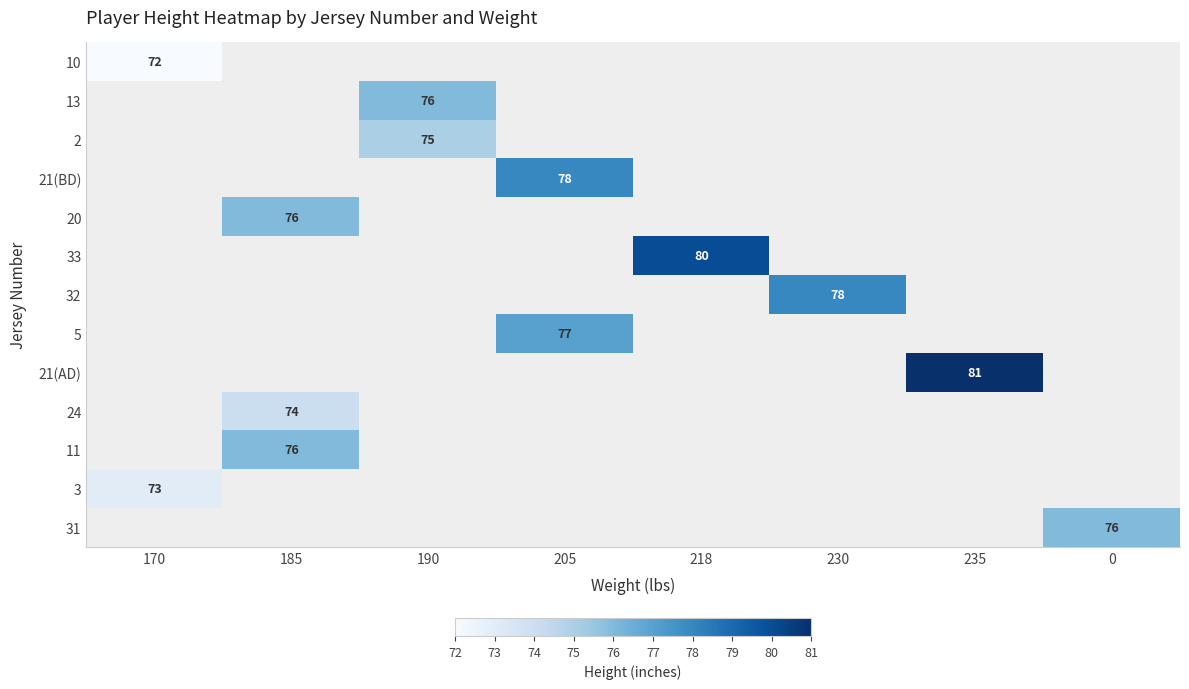

How many distinct data groups are displayed?

13